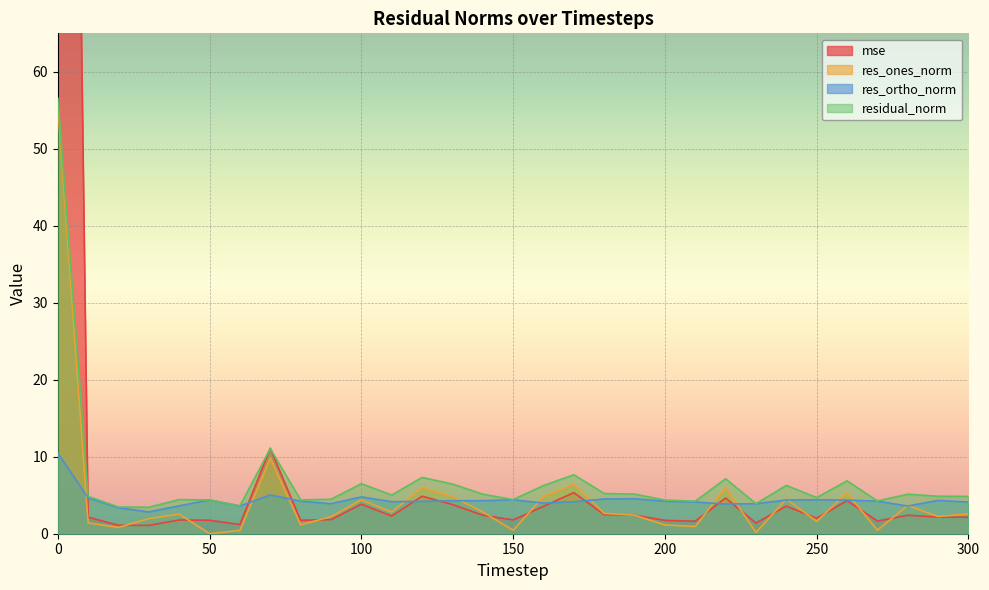

Reading right to left, what are all the values shown in this chart?

mse: 2.1	2.2	2.4	1.6	4.3	2.0	3.6	1.4	4.6	1.6	1.7	2.4	2.5	5.3	3.6	1.8	2.4	3.8	4.9	2.3	3.8	1.8	1.7	11.1	1.2	1.7	1.8	1.1	1.1	2.1	291.0
res_ones_norm: 2.6	2.2	3.7	0.5	5.3	1.6	4.5	0.2	6.0	0.9	1.1	2.4	2.6	6.4	4.8	0.4	2.8	4.8	6.0	2.8	4.4	2.2	1.2	9.8	0.4	0.0	2.6	2.0	0.8	1.4	55.6
res_ortho_norm: 4.1	4.3	3.6	4.2	4.4	4.4	4.4	3.9	3.9	4.1	4.2	4.5	4.5	4.2	4.0	4.4	4.3	4.3	4.2	4.2	4.8	3.9	4.2	5.0	3.6	4.4	3.6	2.8	3.4	4.6	10.5
residual_norm: 4.8	4.9	5.1	4.3	6.9	4.7	6.3	3.9	7.1	4.2	4.4	5.1	5.2	7.7	6.3	4.4	5.1	6.5	7.3	5.0	6.5	4.5	4.4	11.0	3.6	4.4	4.4	3.4	3.5	4.9	56.6